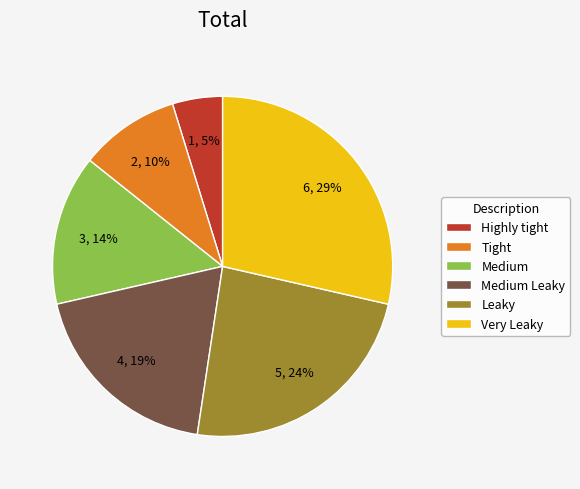

Does any single category account for the majority?

No